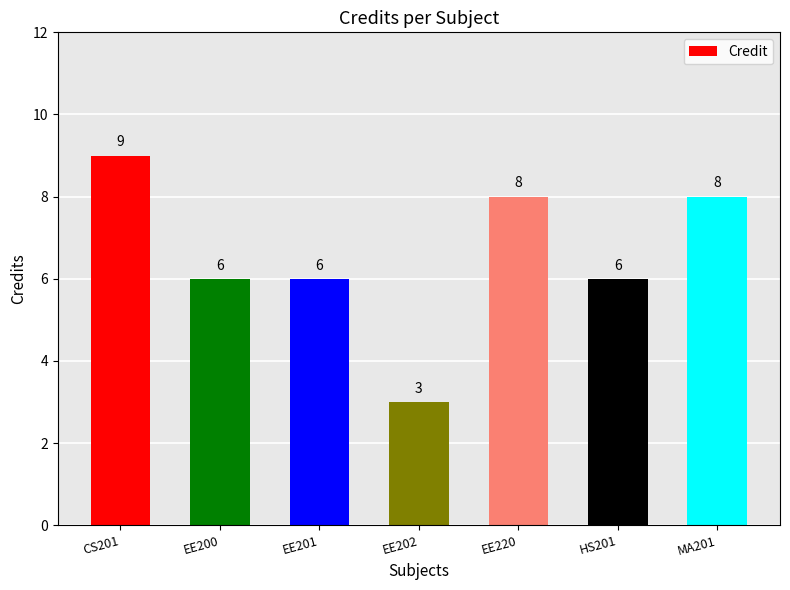

Does the chart contain stacked bars?

No